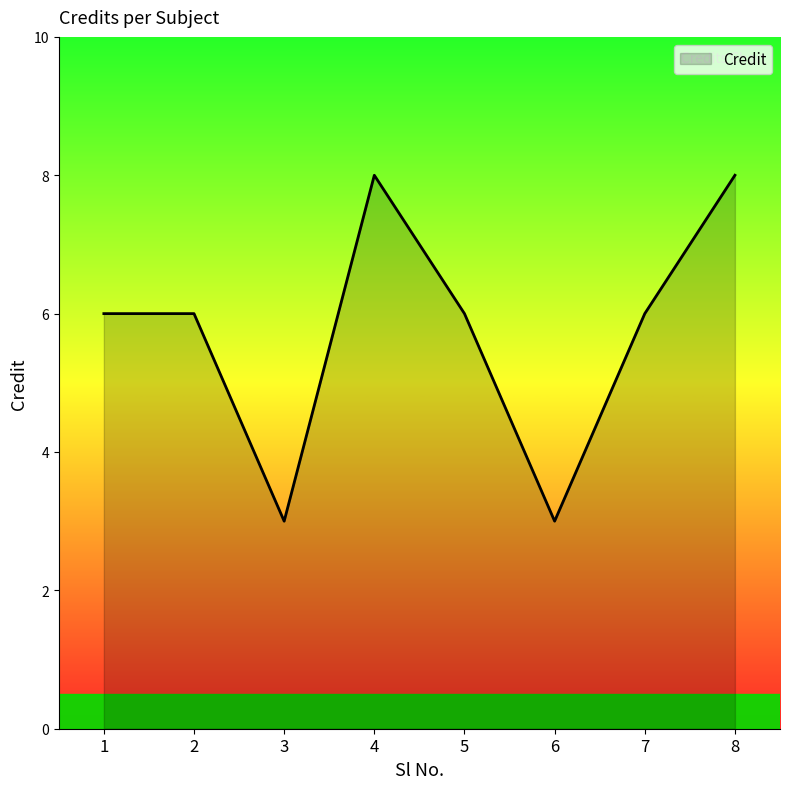

At which category does the data reach its first local valley?

3